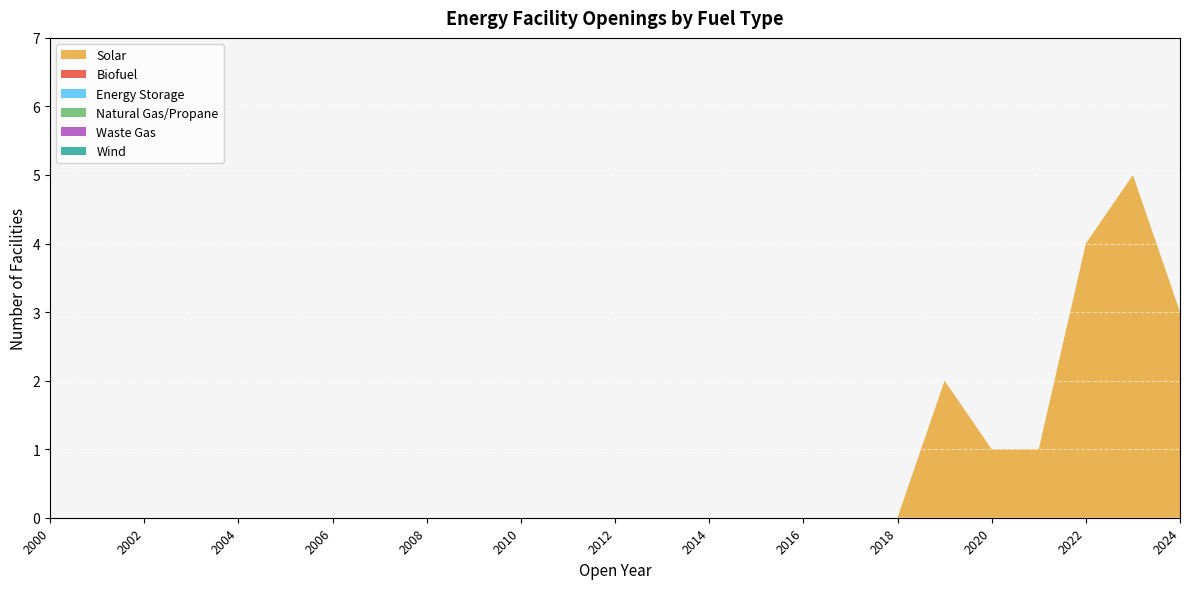

Reading right to left, what are all the values shown in this chart?

Solar: 2024=3	2023=5	2022=4	2021=1	2020=1	2019=2	2018=0	2017=0	2016=0	2015=0	2014=0	2013=0	2012=0	2011=0	2010=0	2009=0	2008=0	2007=0	2006=0	2005=0	2004=0	2003=0	2002=0	2001=0	2000=0
Biofuel: 2024=0	2023=0	2022=0	2021=0	2020=0	2019=0	2018=0	2017=0	2016=0	2015=0	2014=0	2013=0	2012=0	2011=0	2010=0	2009=0	2008=0	2007=0	2006=0	2005=0	2004=0	2003=0	2002=0	2001=0	2000=0
Energy Storage: 2024=0	2023=0	2022=0	2021=0	2020=0	2019=0	2018=0	2017=0	2016=0	2015=0	2014=0	2013=0	2012=0	2011=0	2010=0	2009=0	2008=0	2007=0	2006=0	2005=0	2004=0	2003=0	2002=0	2001=0	2000=0
Natural Gas/Propane: 2024=0	2023=0	2022=0	2021=0	2020=0	2019=0	2018=0	2017=0	2016=0	2015=0	2014=0	2013=0	2012=0	2011=0	2010=0	2009=0	2008=0	2007=0	2006=0	2005=0	2004=0	2003=0	2002=0	2001=0	2000=0
Waste Gas: 2024=0	2023=0	2022=0	2021=0	2020=0	2019=0	2018=0	2017=0	2016=0	2015=0	2014=0	2013=0	2012=0	2011=0	2010=0	2009=0	2008=0	2007=0	2006=0	2005=0	2004=0	2003=0	2002=0	2001=0	2000=0
Wind: 2024=0	2023=0	2022=0	2021=0	2020=0	2019=0	2018=0	2017=0	2016=0	2015=0	2014=0	2013=0	2012=0	2011=0	2010=0	2009=0	2008=0	2007=0	2006=0	2005=0	2004=0	2003=0	2002=0	2001=0	2000=0